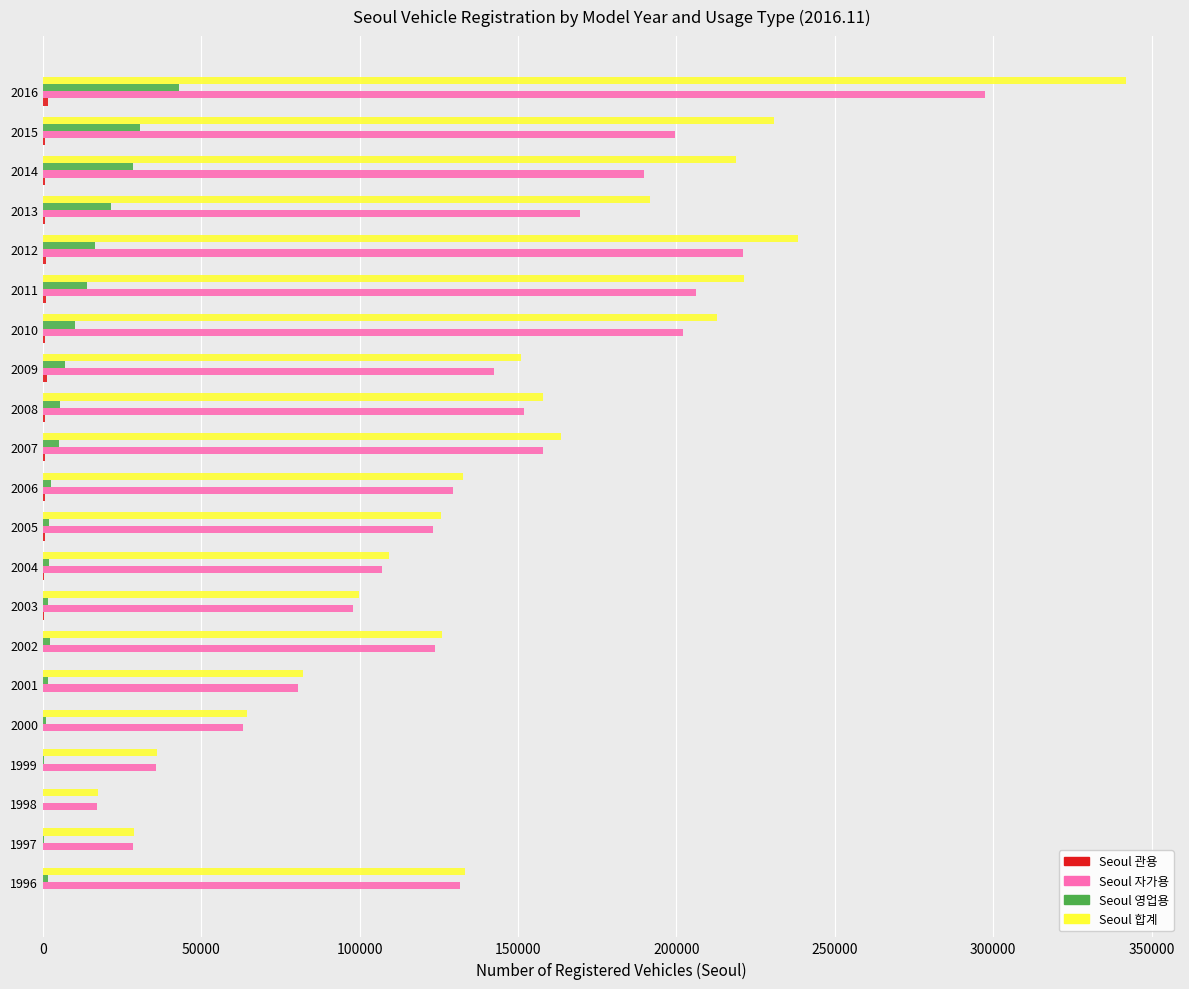

What is the sum of all Seoul 자가용 values?

2876250